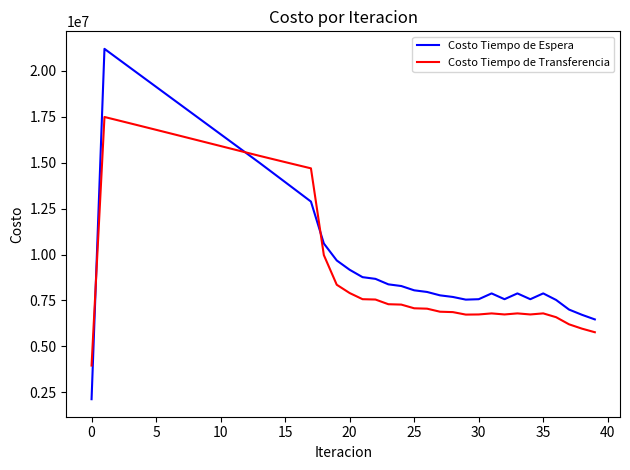

Which series has the largest total across all categories?

Costo Tiempo de Espera